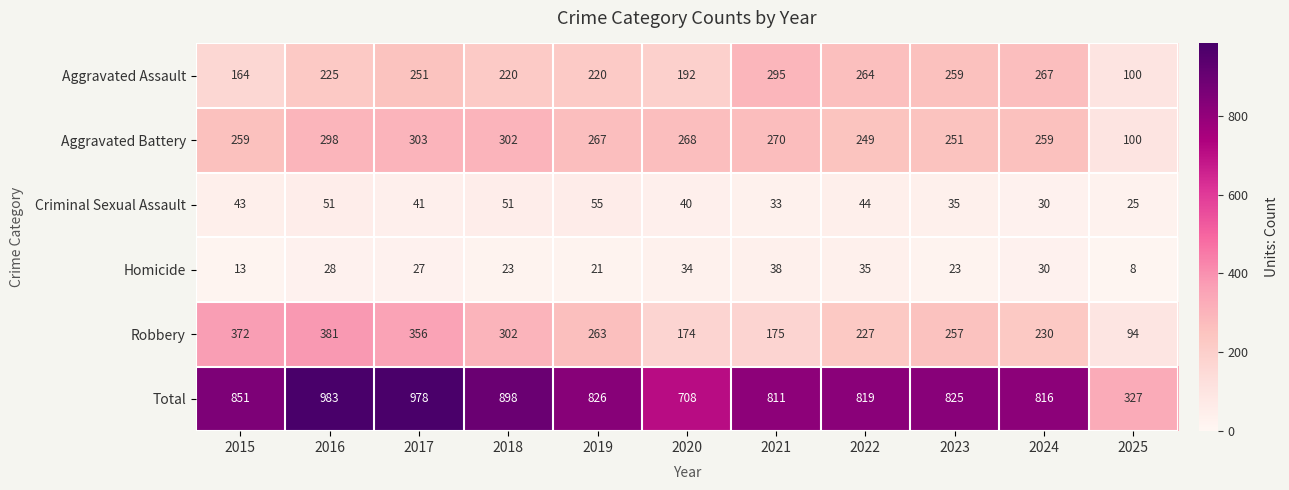

True or false: Aggravated Assault has a value of 267 at 2024.

True